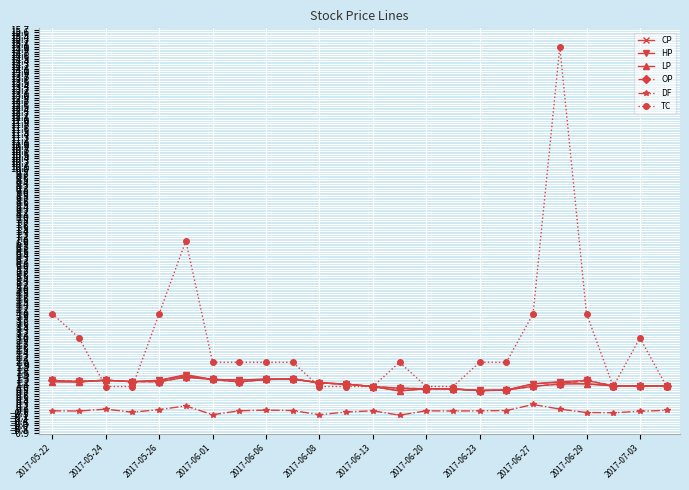

Which series has the widest spread of values?

TC